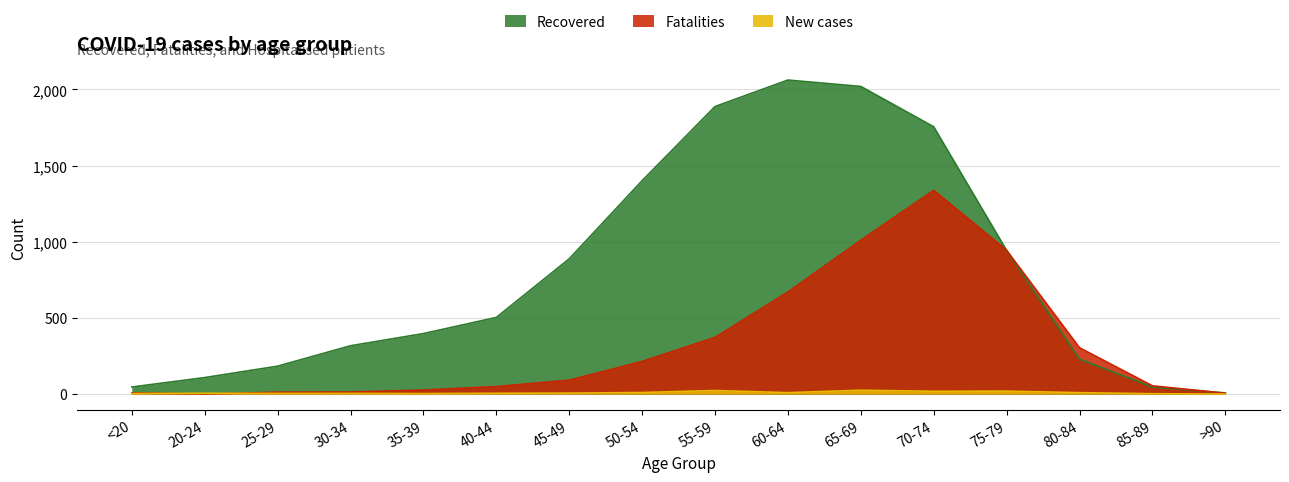

At which category is the sum across all series the highest?

70-74